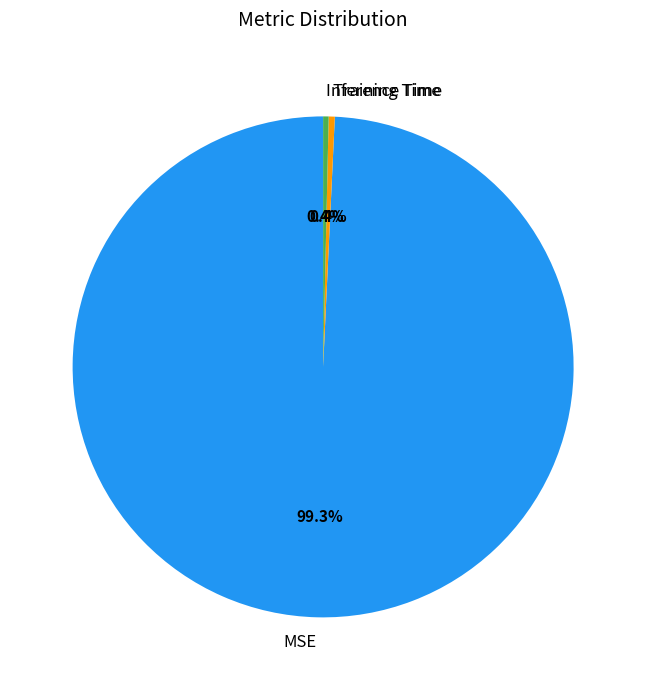

To the nearest percent, what is the difference between the largest and smallest slice percentages?

99%